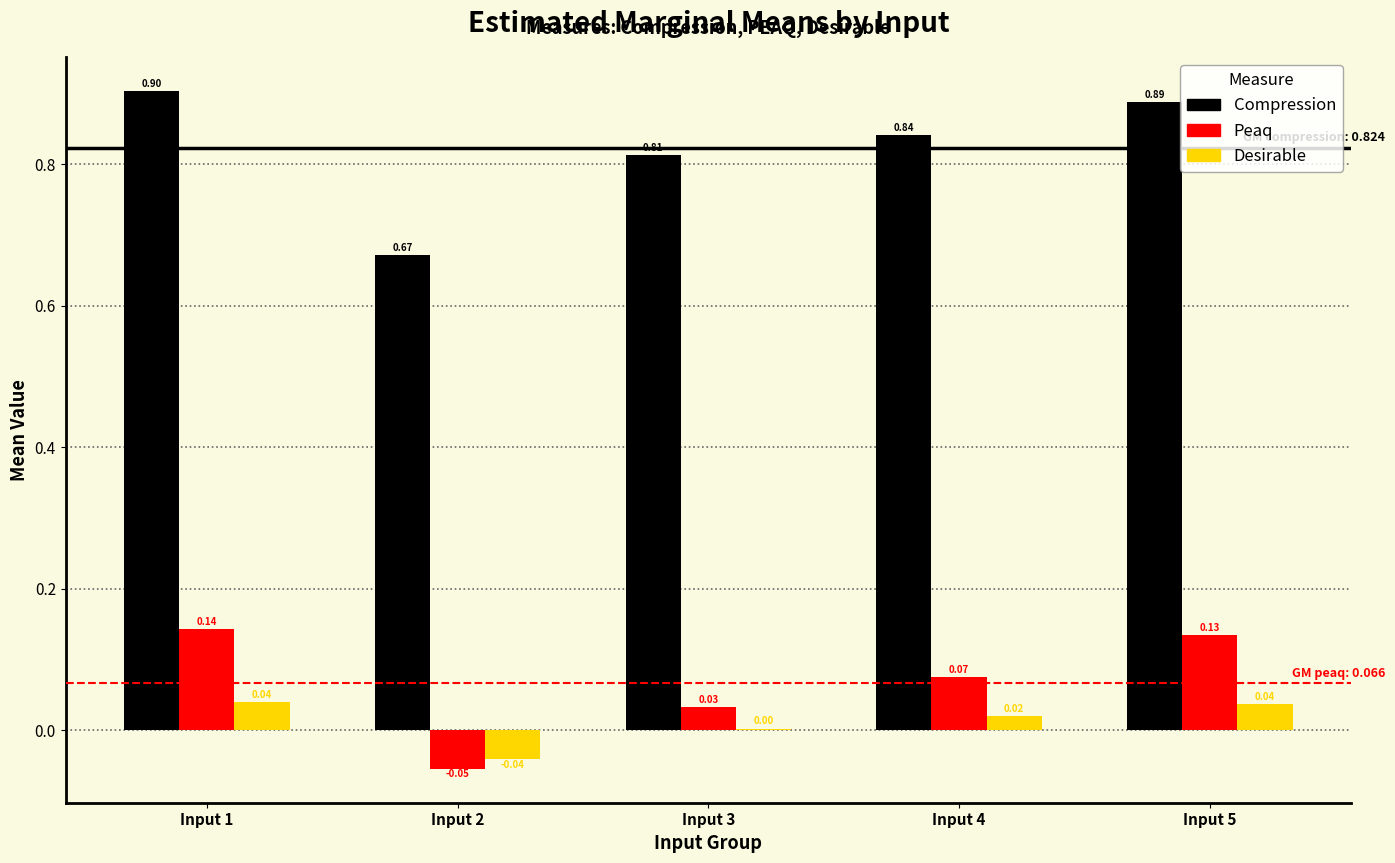

At which category is the sum across all series the highest?

Input 1